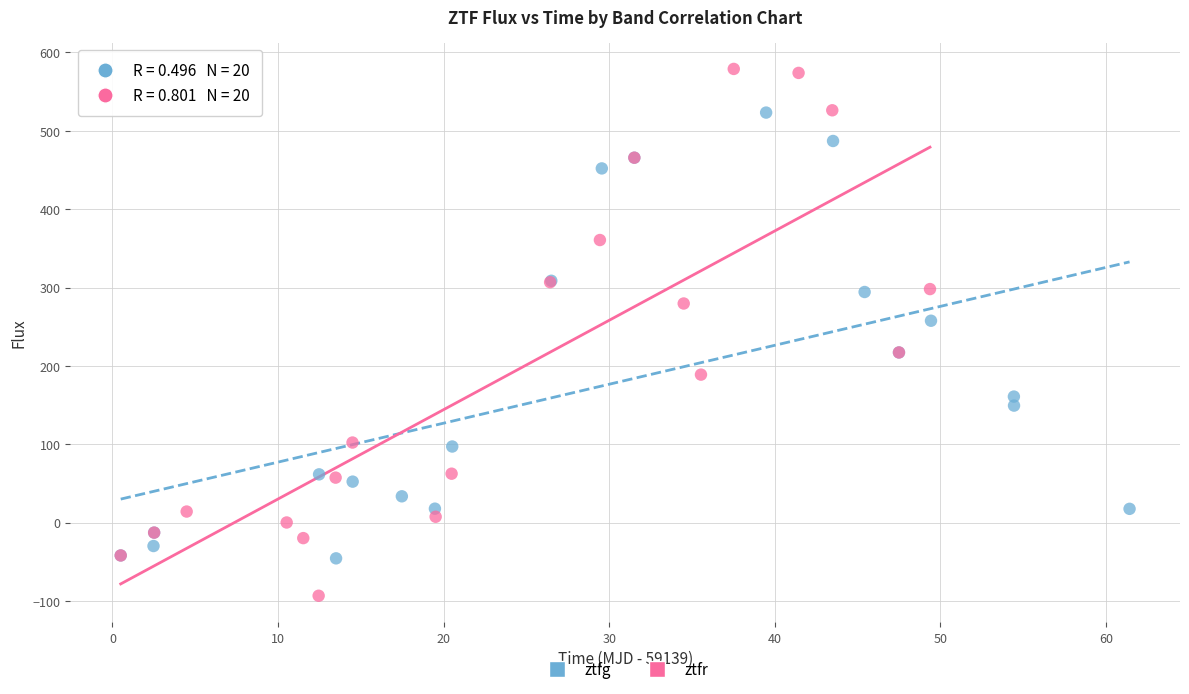

Which series has the largest Y range (max minus min)?

ztfr